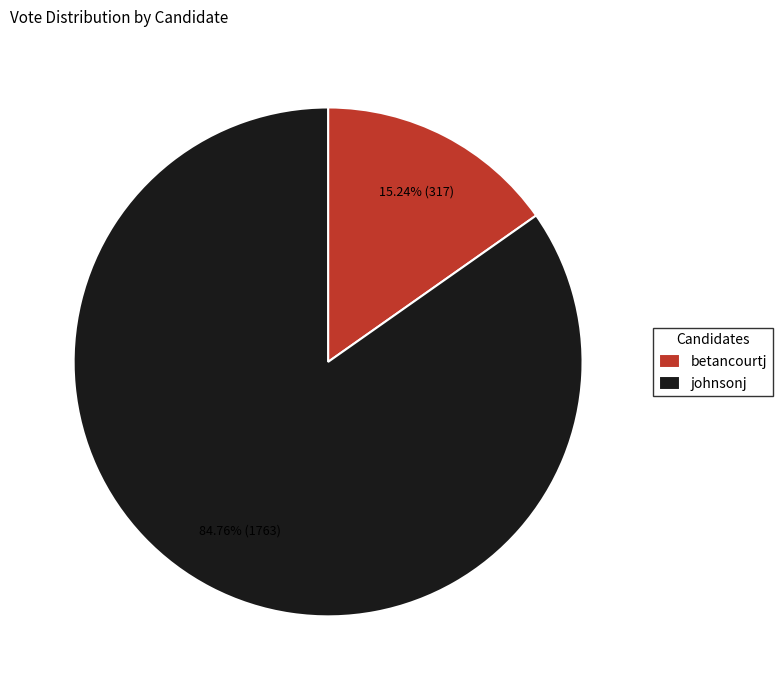

Does any single category account for the majority?

Yes